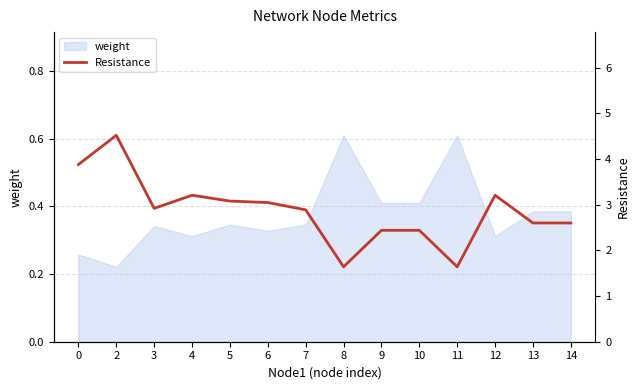

The weight series shows 0.1 at 3. True or false?

False